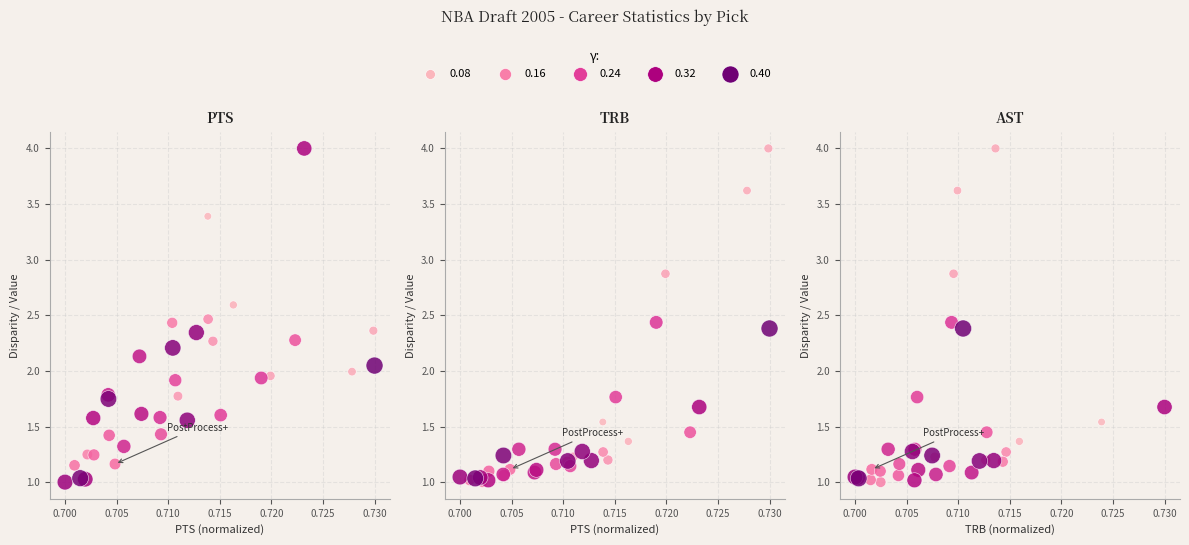

What is the total value across all series at 0.705?

9.2